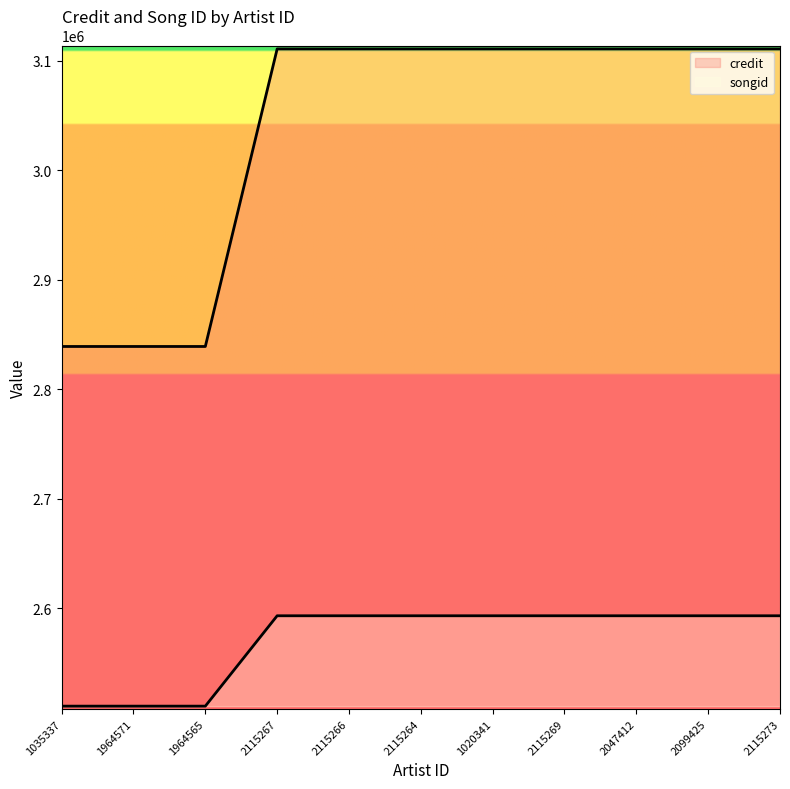

At which category is the sum across all series the highest?

2115267